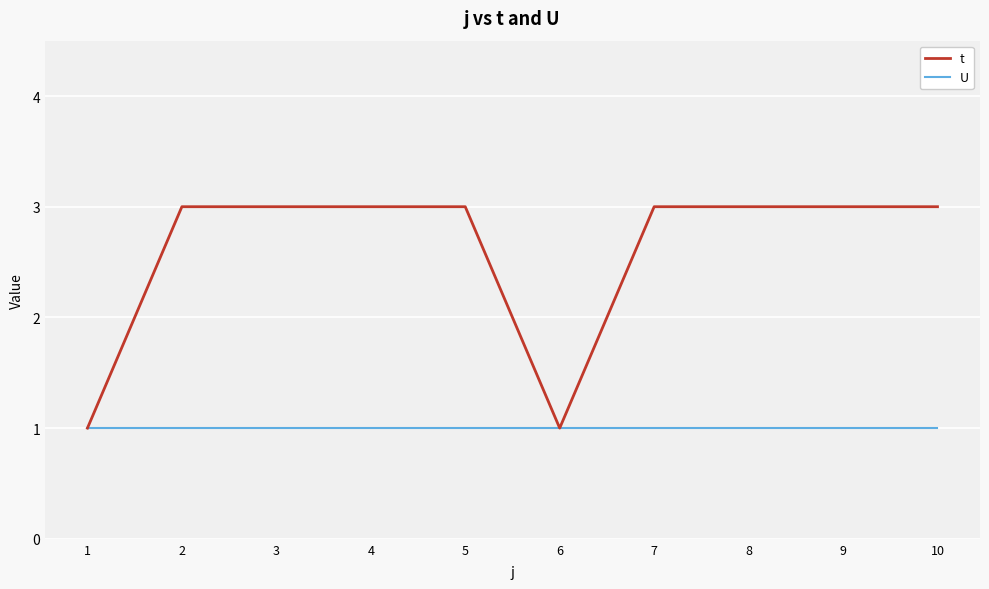

What is the difference between the highest and lowest values at 7?

2